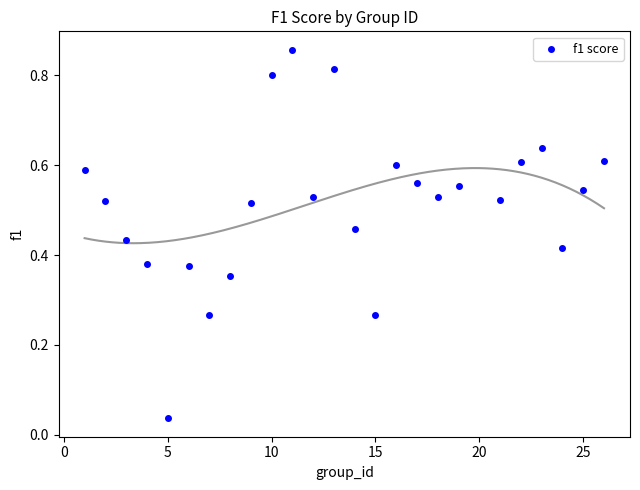

What is the range of X values (max minus min)?

25.0